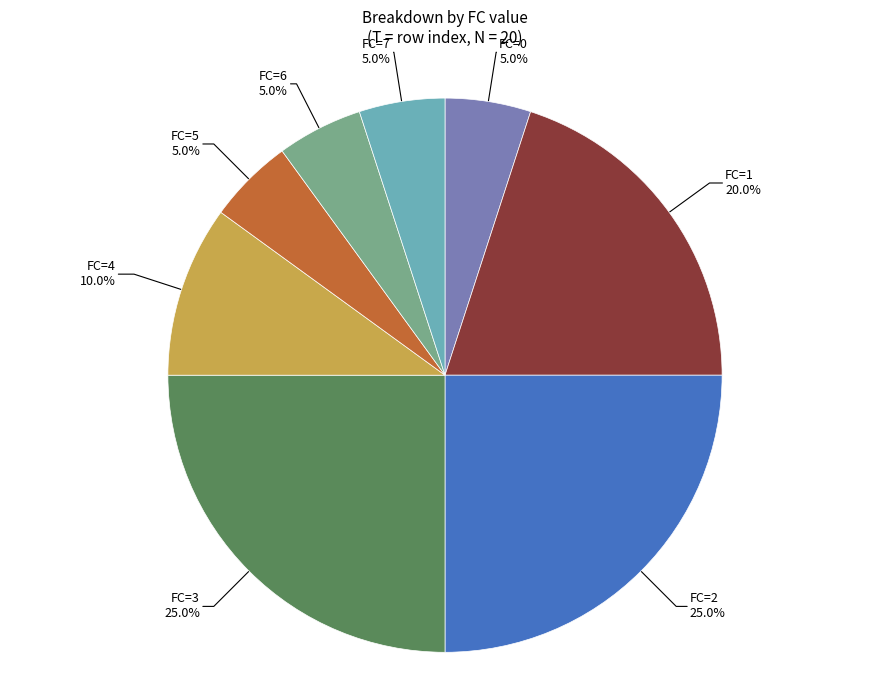

To the nearest percent, what is the difference between the largest and smallest slice percentages?

20%